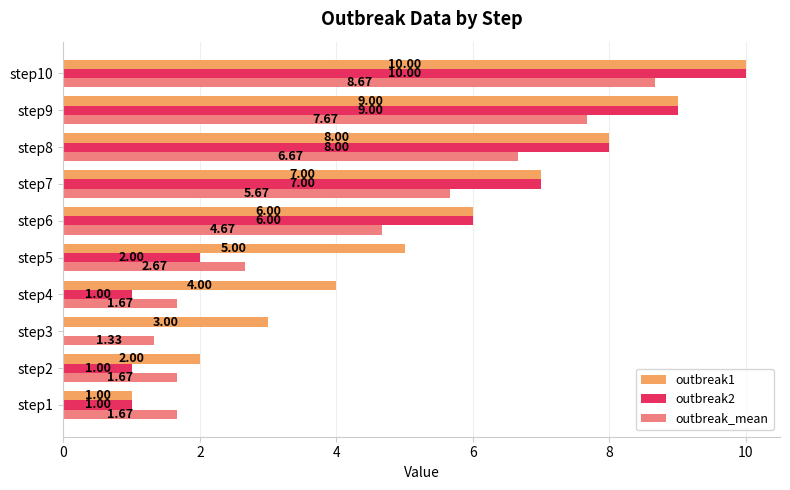

What is the maximum value for outbreak1?

10.0